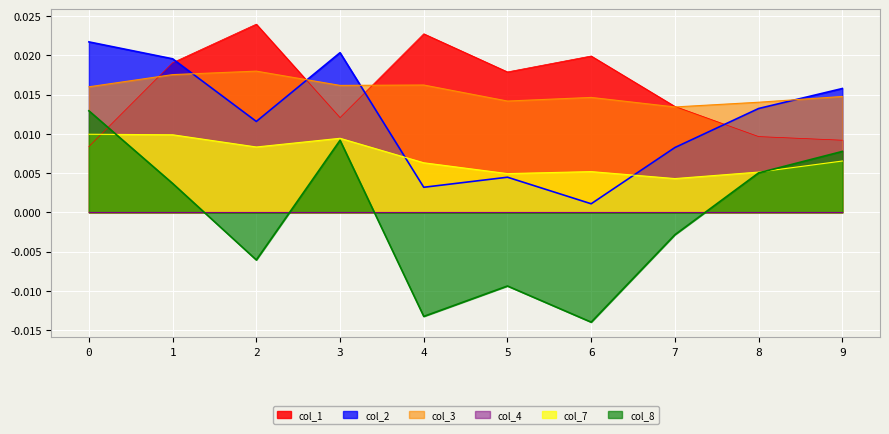

Which label corresponds to the smallest value in the chart?

6